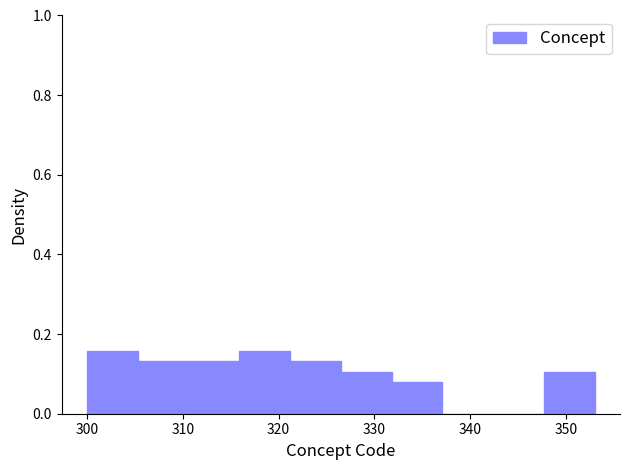

Reading left to right, transcribe this chart: for each bar, give the range it covers on the x-axis and its height. Neither the bar edges nor the heights are printed on the chart, so give them approximately, as read against the axes.

300.0 to 305.3: 0.16
305.3 to 310.6: 0.14
310.6 to 315.9: 0.14
315.9 to 321.2: 0.16
321.2 to 326.5: 0.14
326.5 to 331.8: 0.10
331.8 to 337.1: 0.08
337.1 to 342.4: 0
342.4 to 347.7: 0
347.7 to 353.0: 0.10